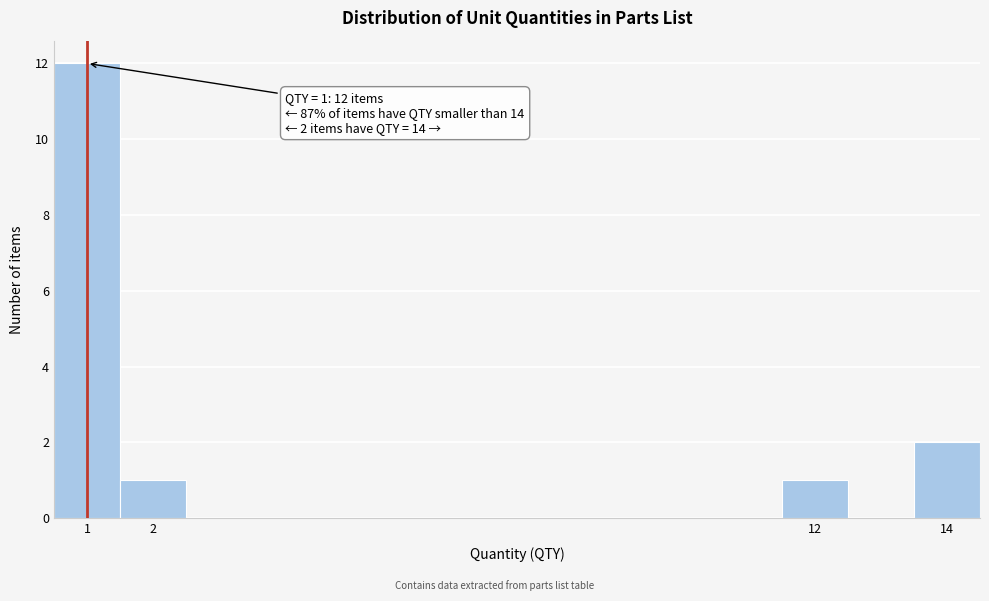

Which range on the x-axis has the tallest bar?

0.5 to 1.5